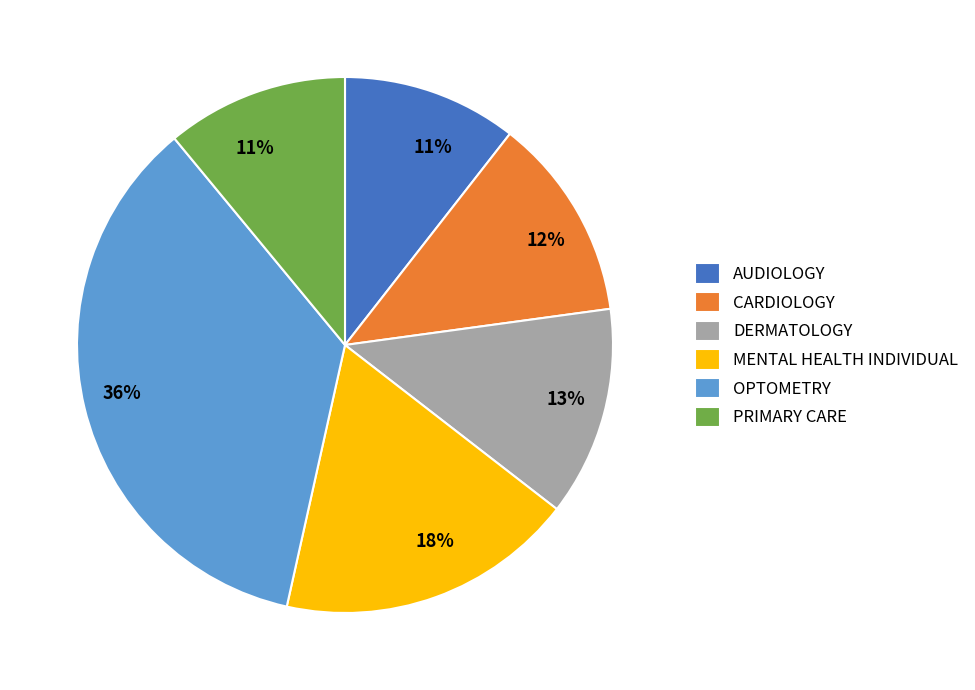

True or false: DERMATOLOGY accounts for 13% of the total.

True